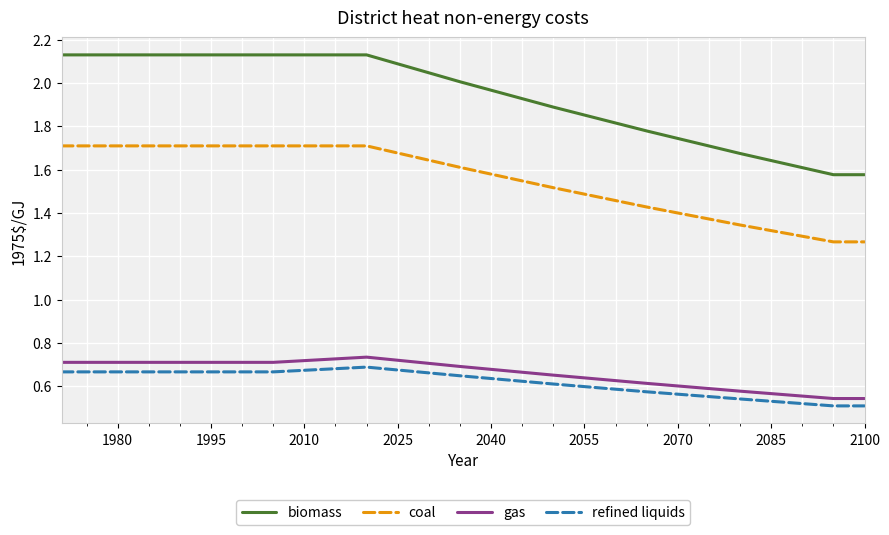

What are all the series names shown in the legend?

biomass, coal, gas, refined liquids